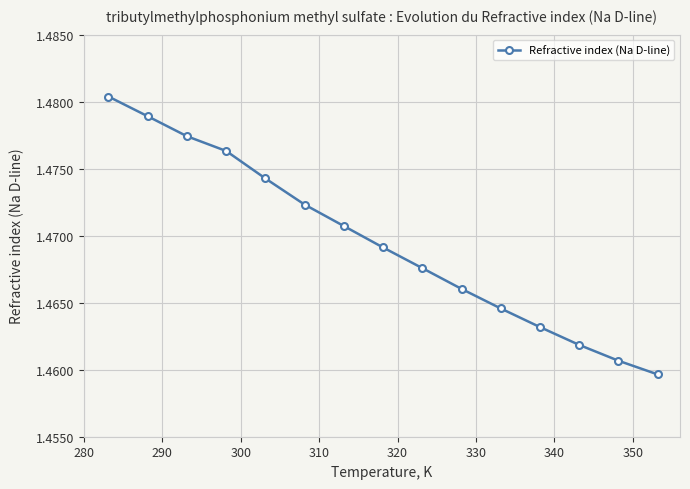

Count the values in the range 1 to 2.

15